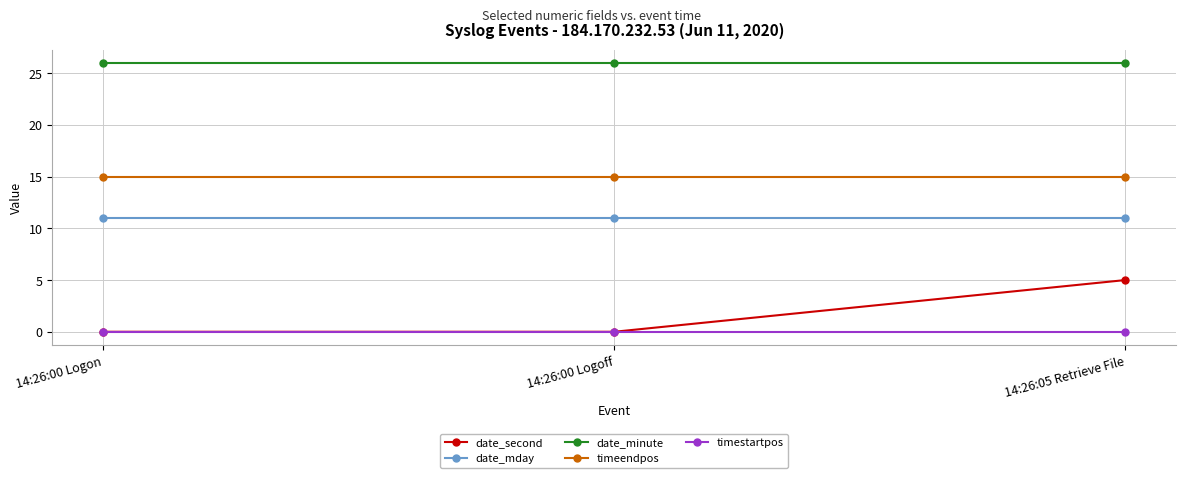

What is the lowest value of the date_mday series?

11